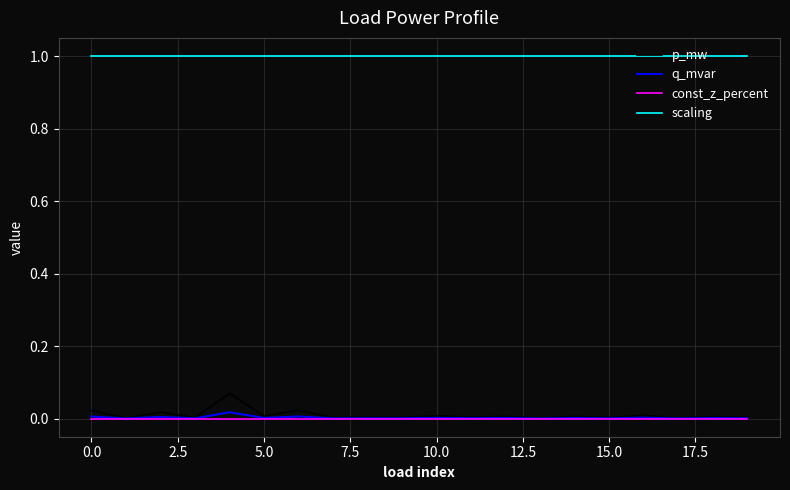

How many series are shown in this chart?

4